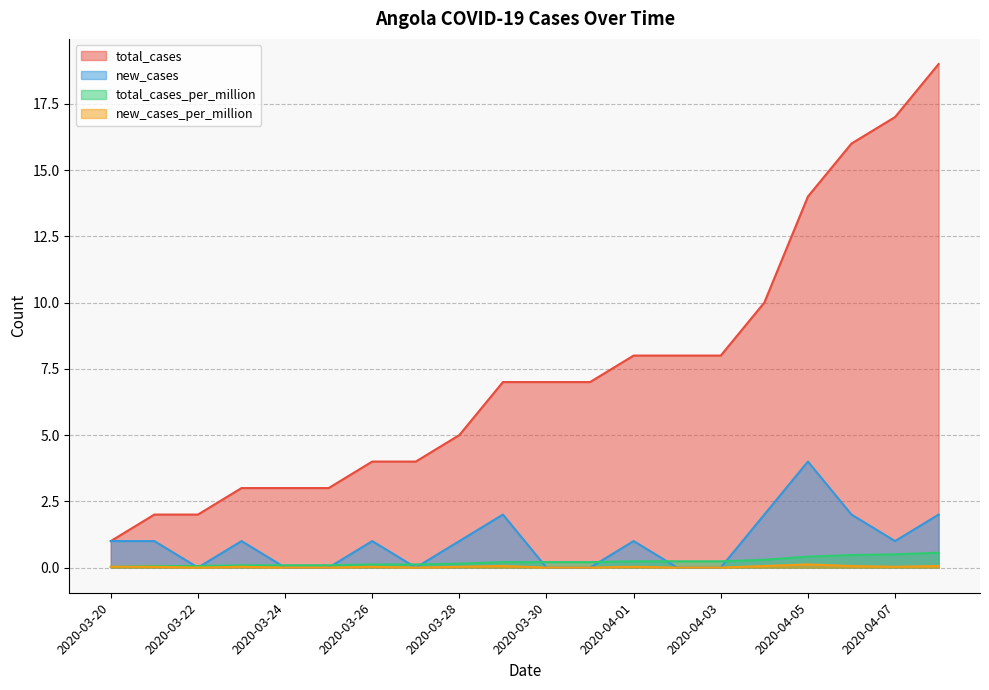

Count the new_cases_per_million values in the range 0 to 1.

20